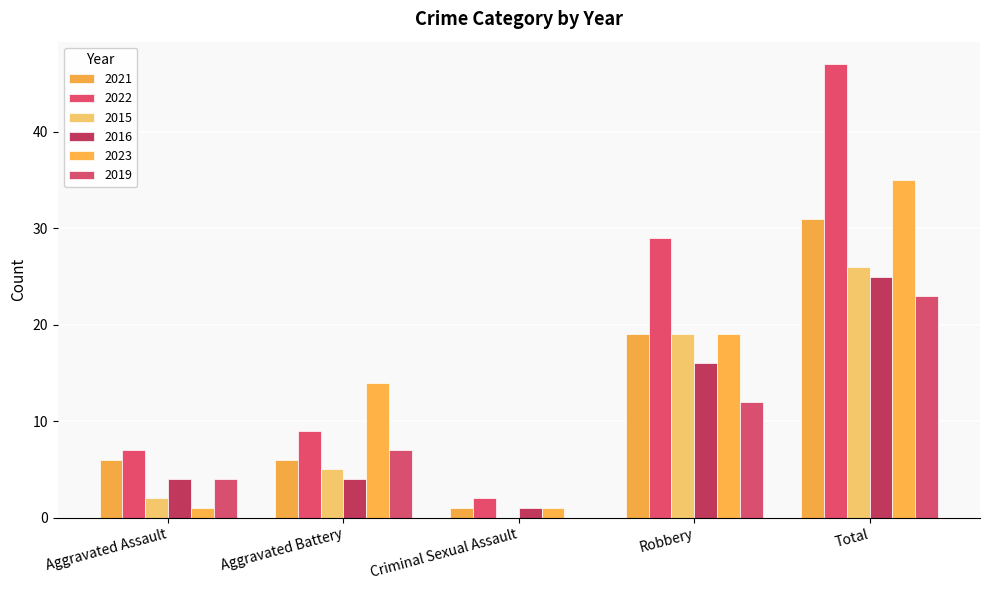

Reading right to left, extract all data points from this chart.

2021: 31	19	1	6	6
2022: 47	29	2	9	7
2015: 26	19	0	5	2
2016: 25	16	1	4	4
2023: 35	19	1	14	1
2019: 23	12	0	7	4